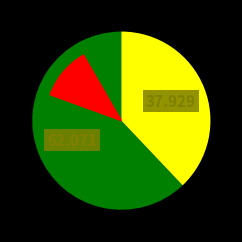

Is there any slice that represents more than half of the pie?

Yes